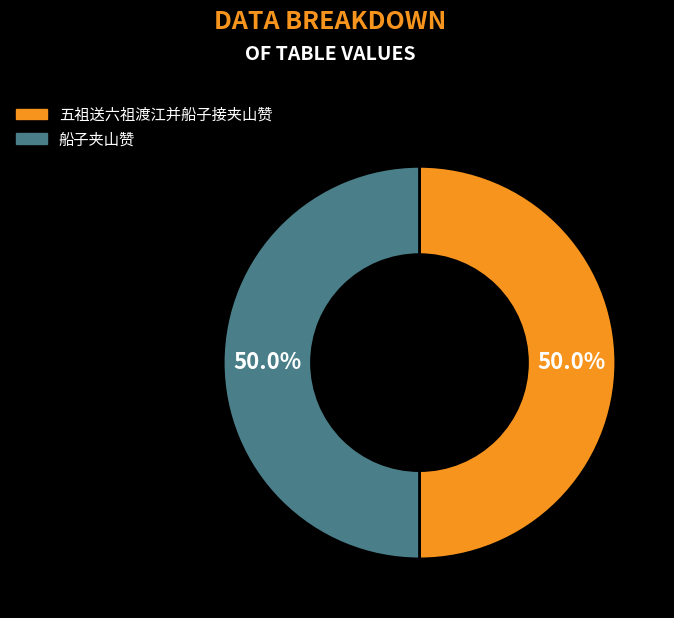

What is the total percentage of 五祖送六祖渡江并船子接夹山赞 and 船子夹山赞?

100.0%